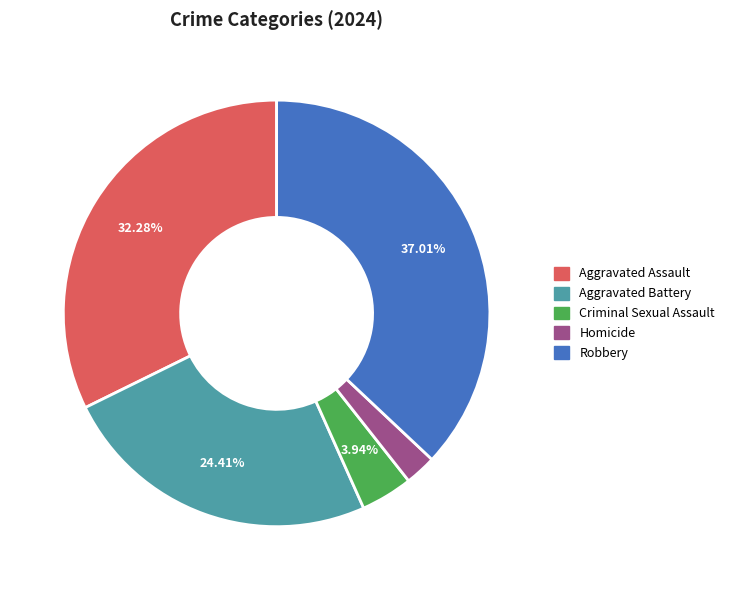

How many slices are in this pie chart?

5